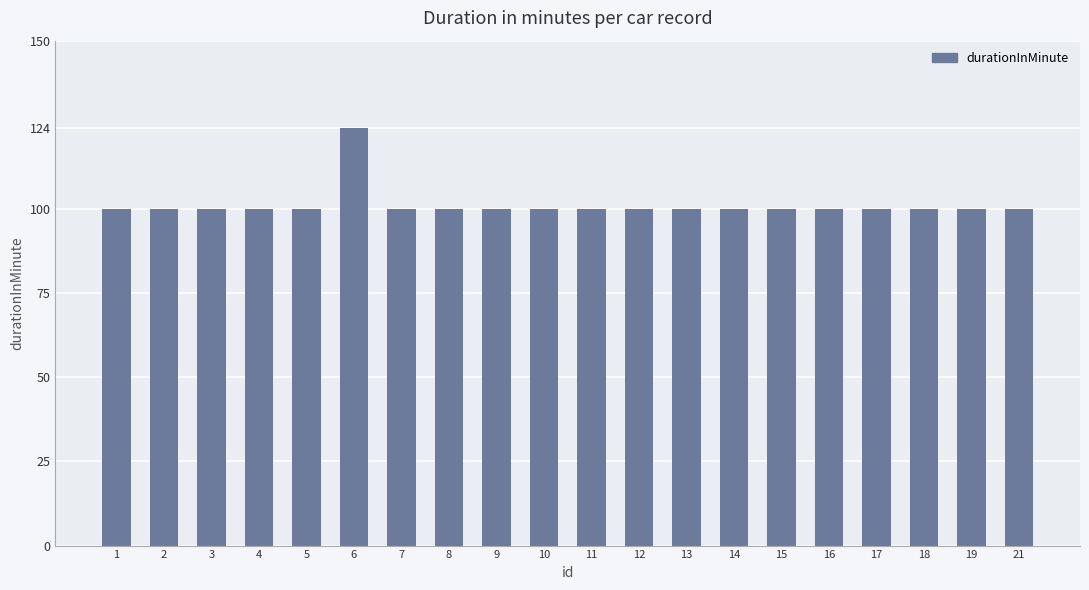

Which label corresponds to the largest value in the chart?

6